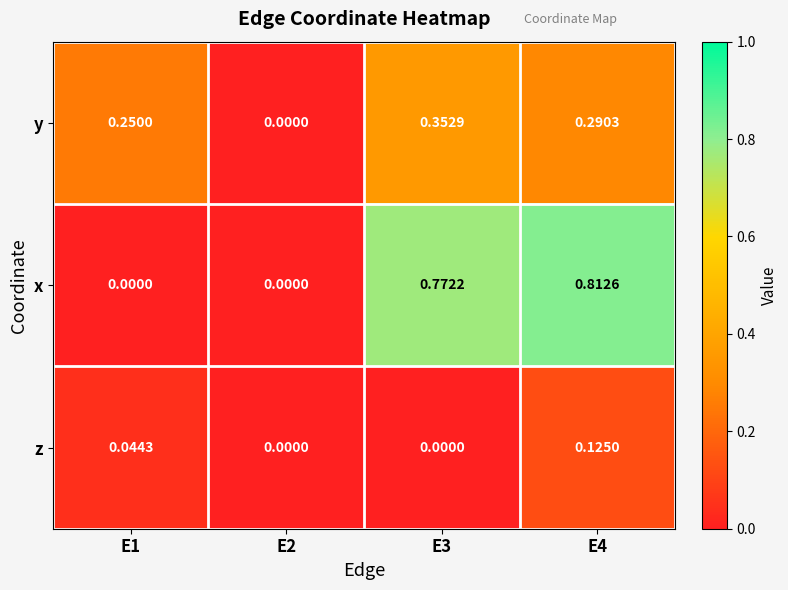

What is the total value across all series at E4?

1.2